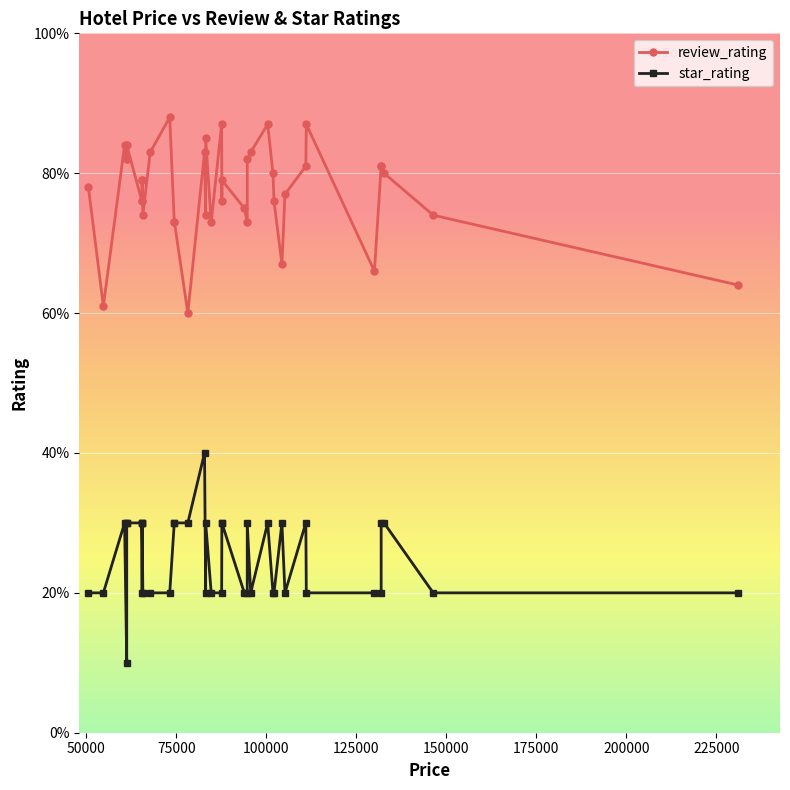

What is the difference between the second highest and minimum values in the review_rating series?

2.7